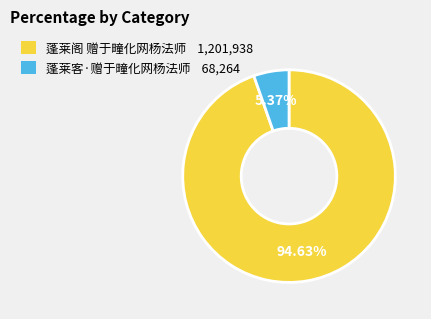

How many slices are in this pie chart?

2